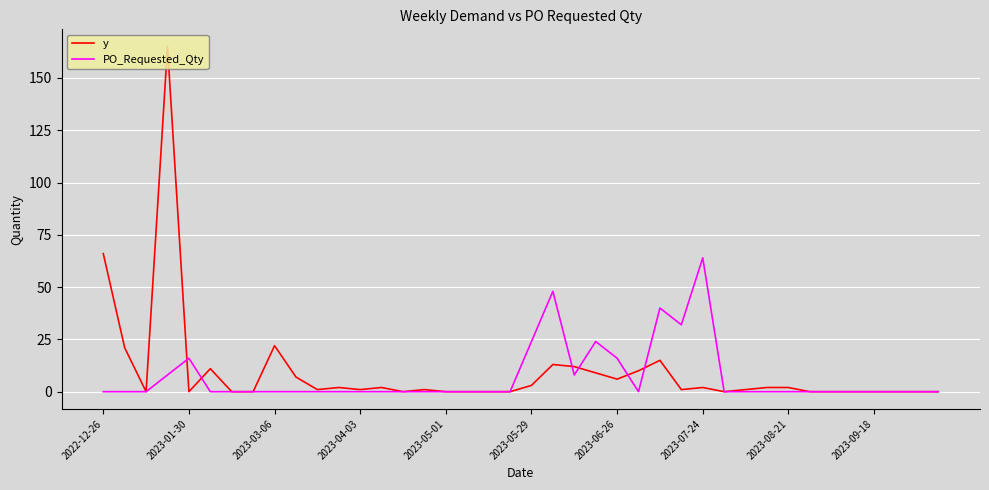

List the series in order of their peak value, highest first.

y, PO_Requested_Qty